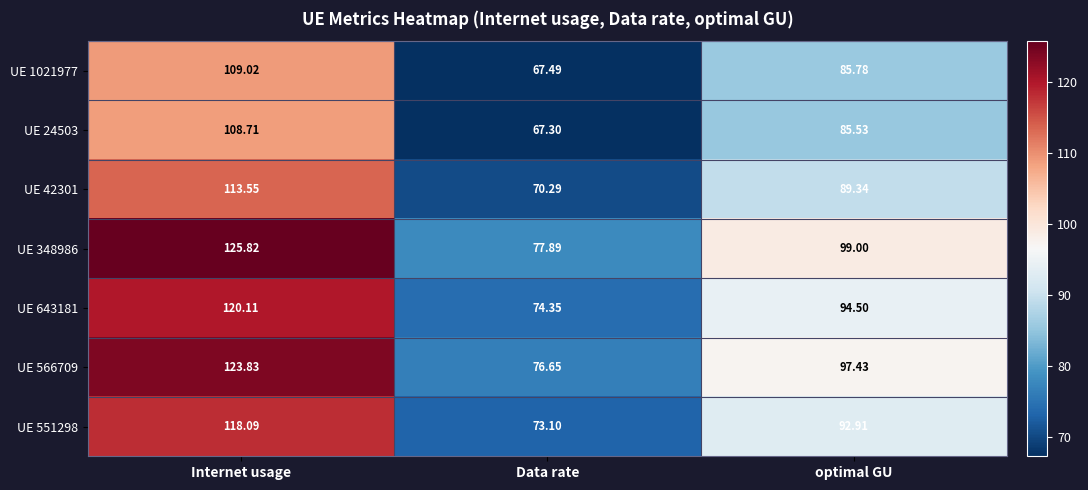

At which label does UE 1021977 first exceed 85?

Internet usage